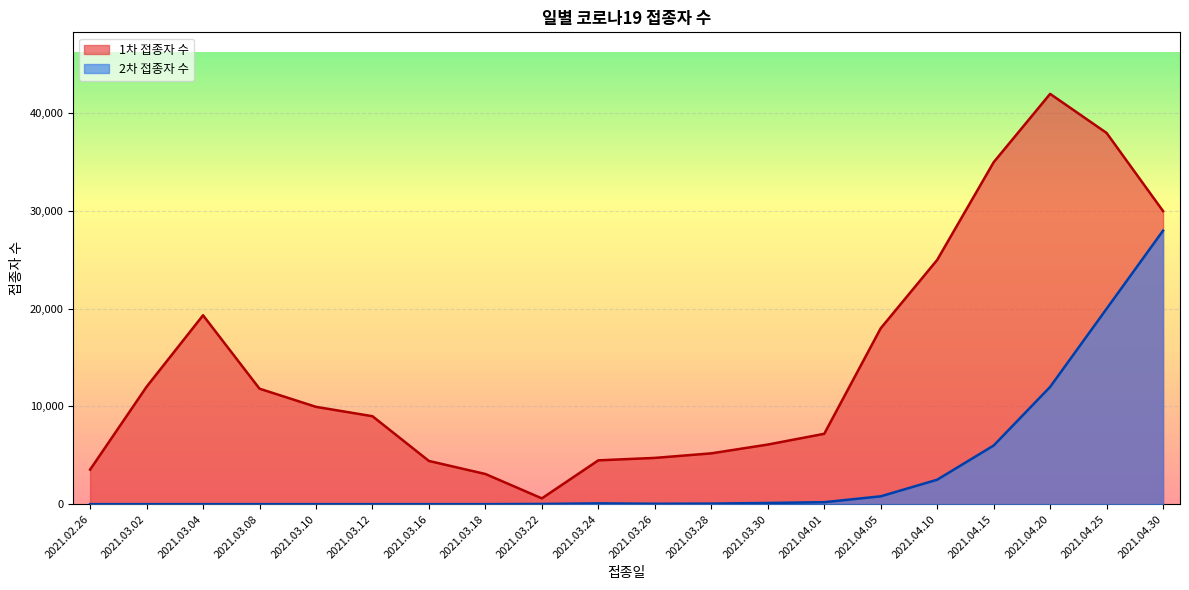

True or false: 2차 접종자 수 and 1차 접종자 수 intersect in this chart.

False